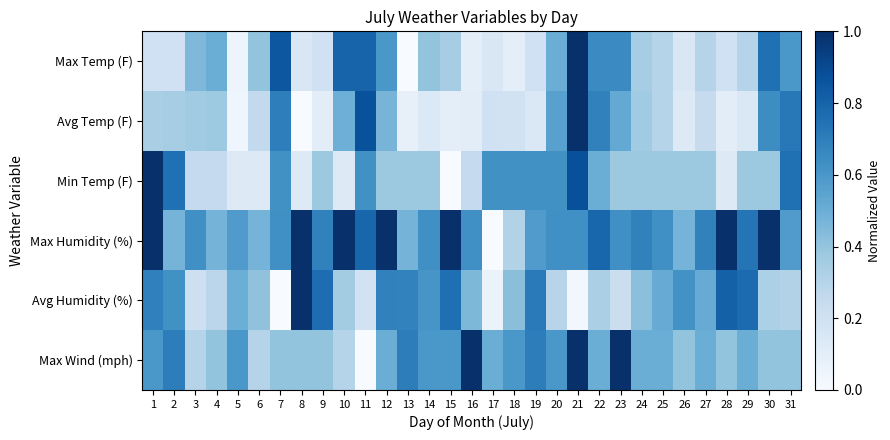

Which series changed the most between 7 and 13?

Max Temp (F)